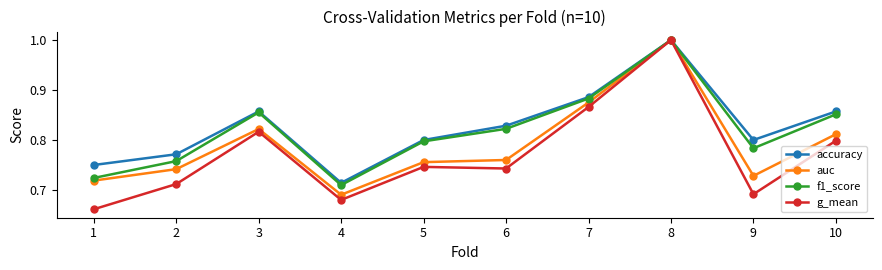

At which category does the chart reach its peak across all series?

8